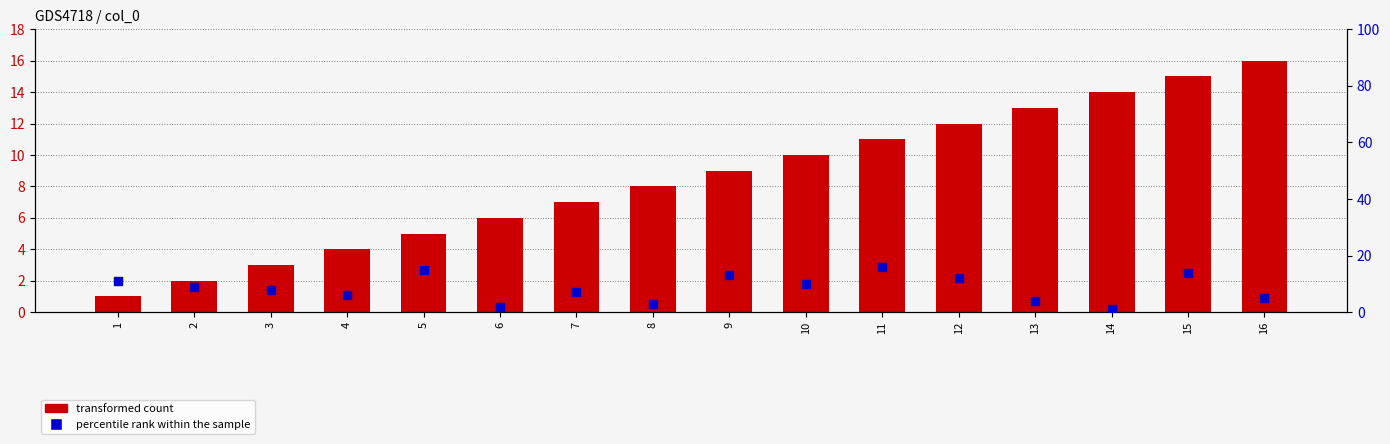

At how many categories does at least one series exceed 12?

7